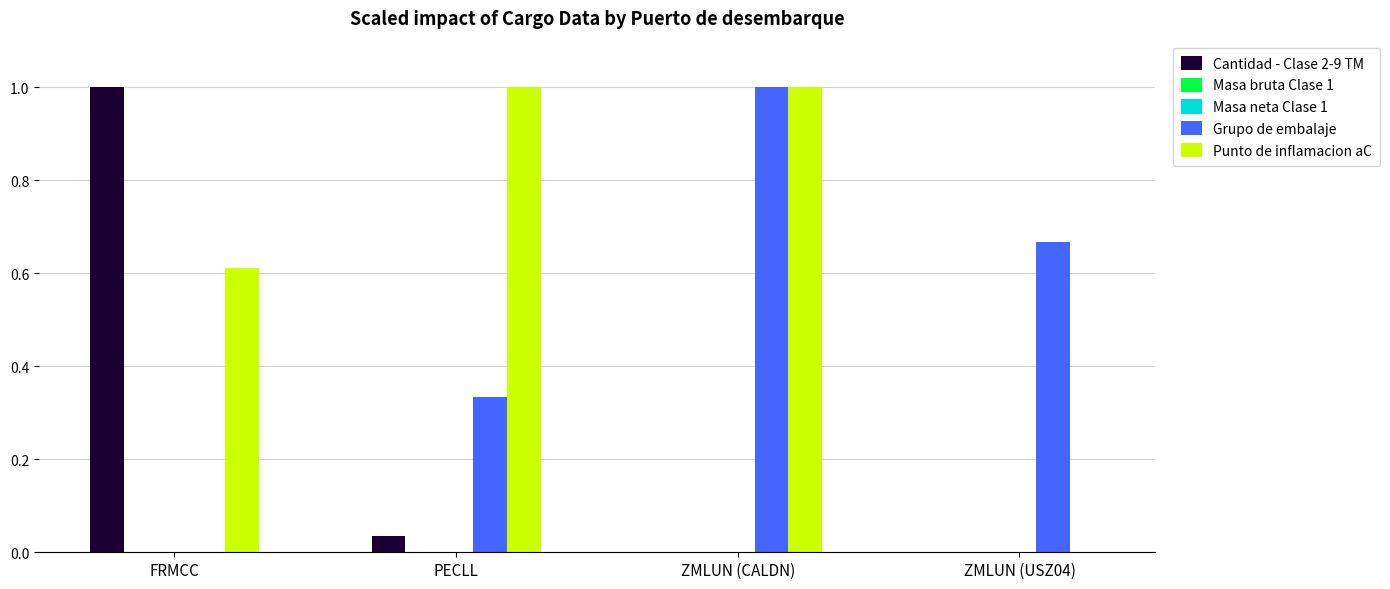

Reading left to right, transcribe all the data shown in this chart.

Cantidad - Clase 2-9 TM: FRMCC=1.0	PECLL=0.0	ZMLUN (CALDN)=0.0	ZMLUN (USZ04)=0.0
Masa bruta Clase 1: FRMCC=0.0	PECLL=0.0	ZMLUN (CALDN)=0.0	ZMLUN (USZ04)=0.0
Masa neta Clase 1: FRMCC=0.0	PECLL=0.0	ZMLUN (CALDN)=0.0	ZMLUN (USZ04)=0.0
Grupo de embalaje: FRMCC=0.0	PECLL=0.3	ZMLUN (CALDN)=1.0	ZMLUN (USZ04)=0.7
Punto de inflamacion aC: FRMCC=0.6	PECLL=1.0	ZMLUN (CALDN)=1.0	ZMLUN (USZ04)=0.0